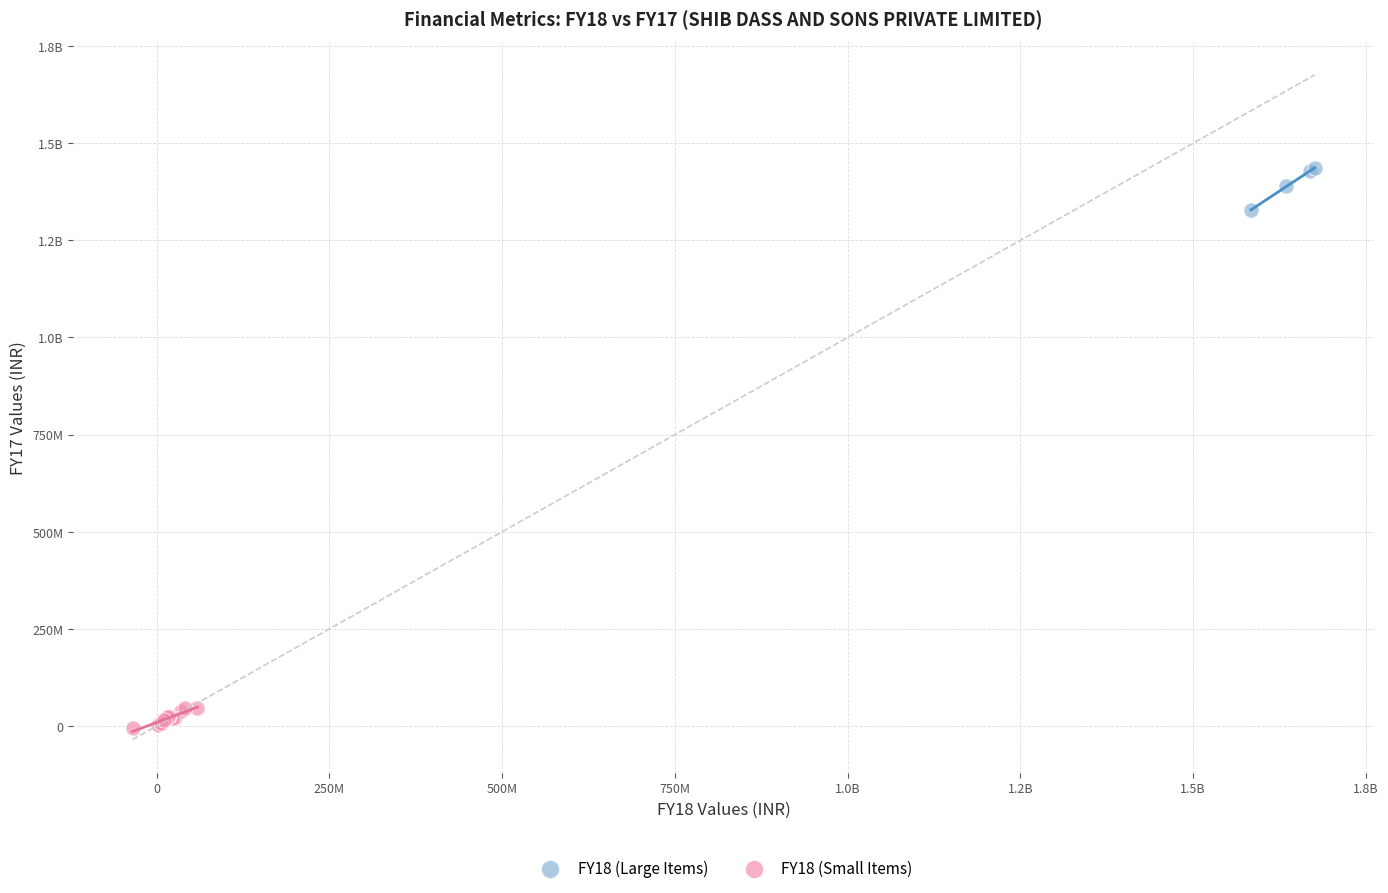

What are all the series names shown in the legend?

FY18 (Large Items), FY18 (Small Items)